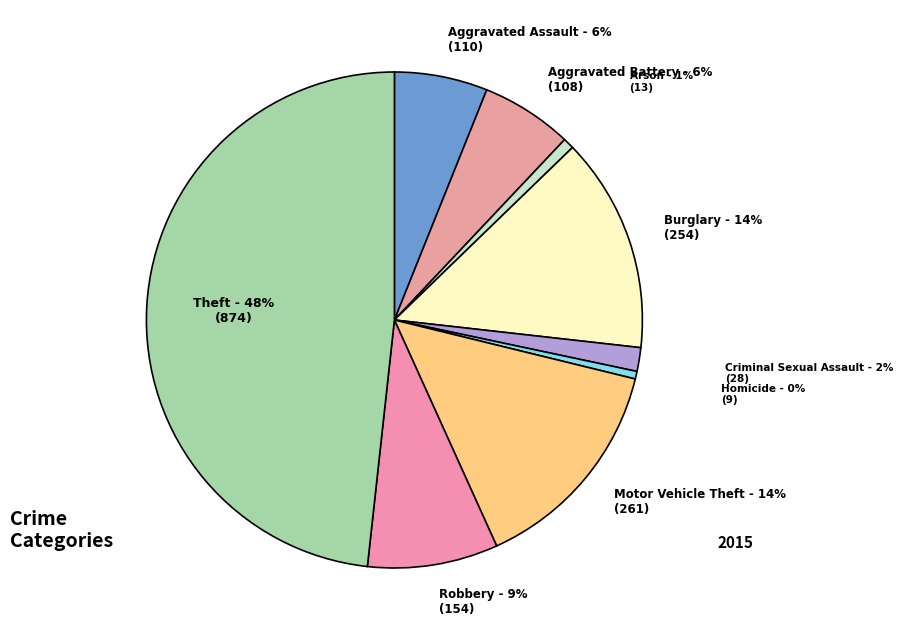

Which category has the biggest portion of the pie?

Theft